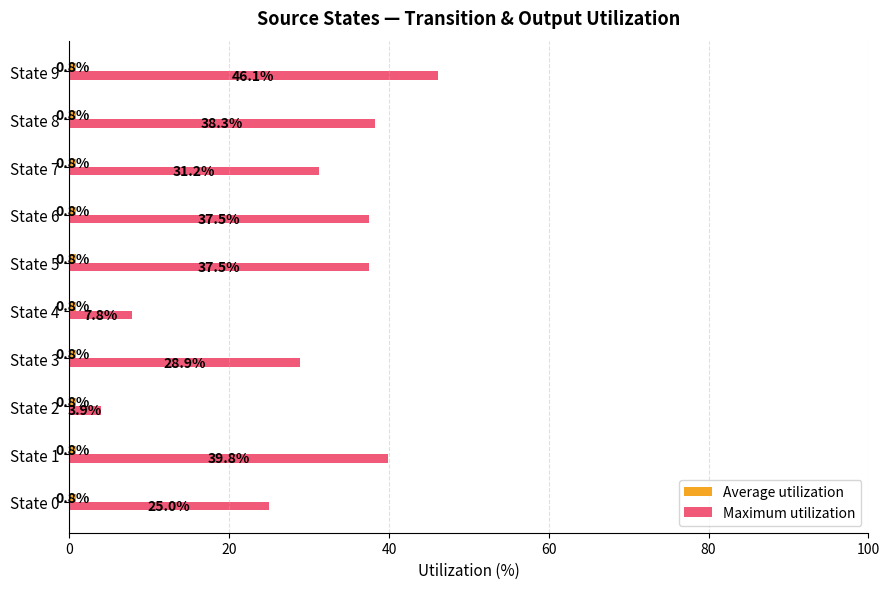

At which category is the sum across all series the highest?

State 9